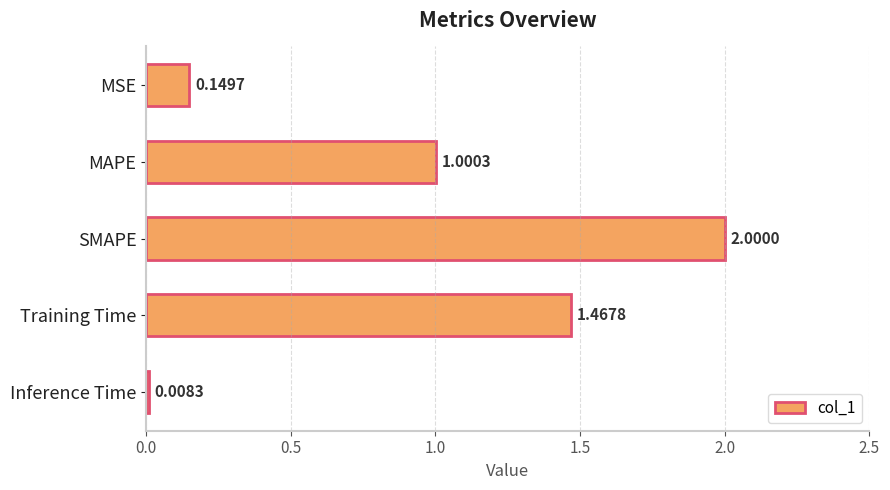

How many values exceed 1?

3